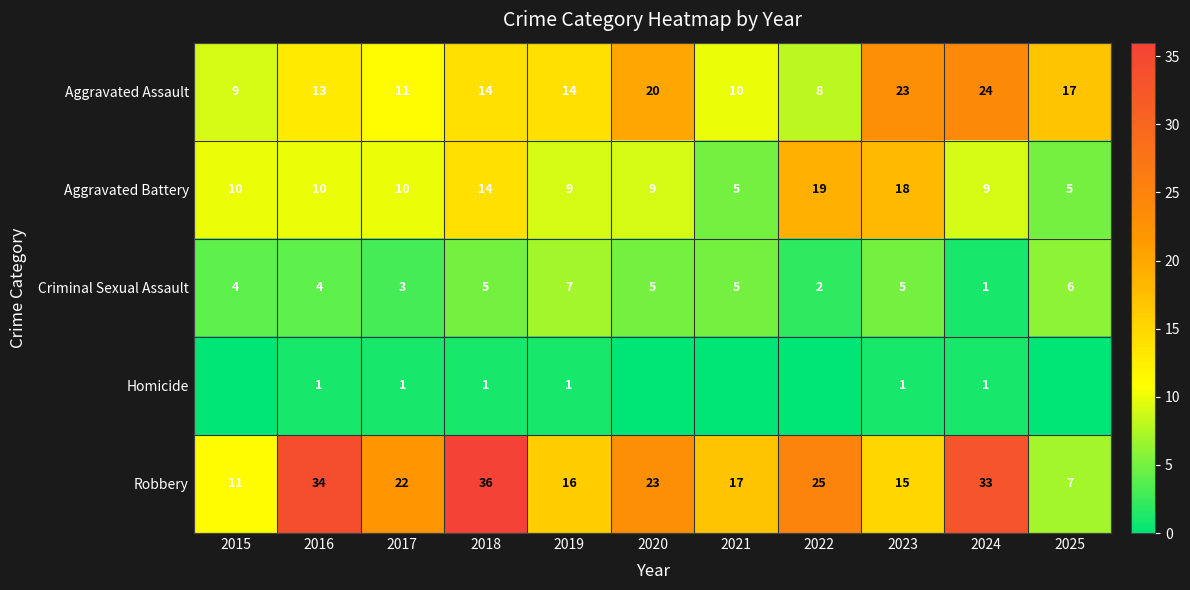

What is the sum of the Aggravated Assault values at 2016 and 2022?

21